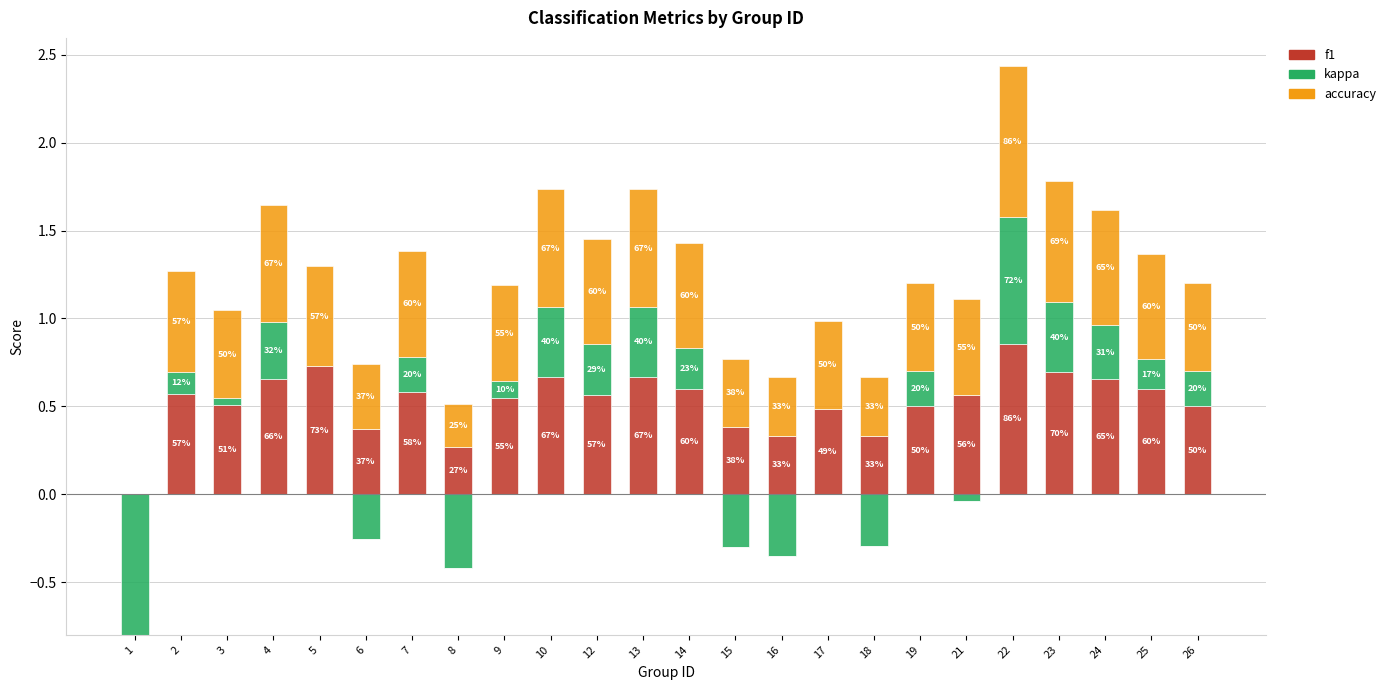

What is the difference between the second highest and minimum values in the f1 series?

0.7